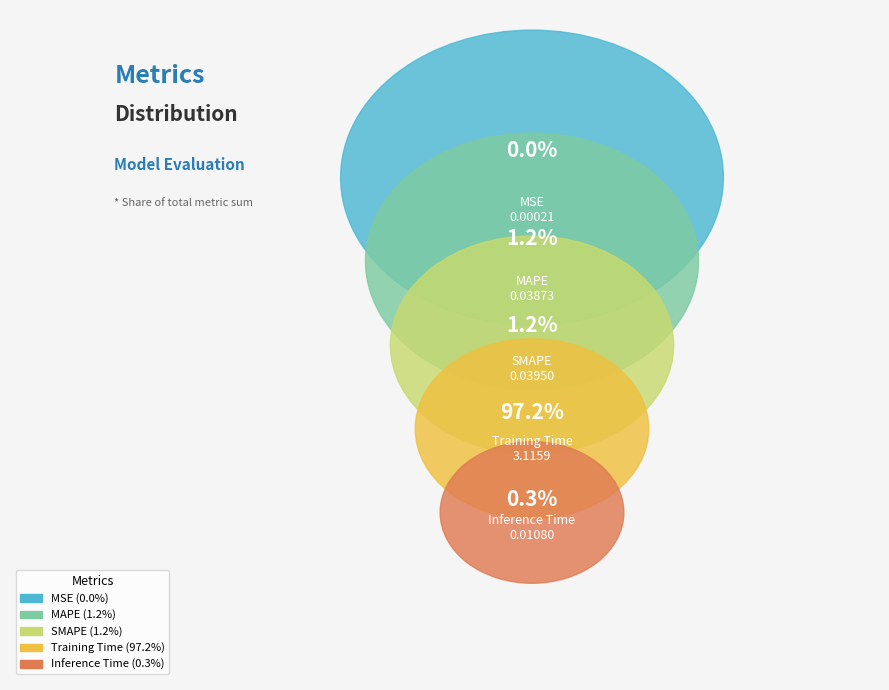

What is the smallest slice in the pie chart?

MSE